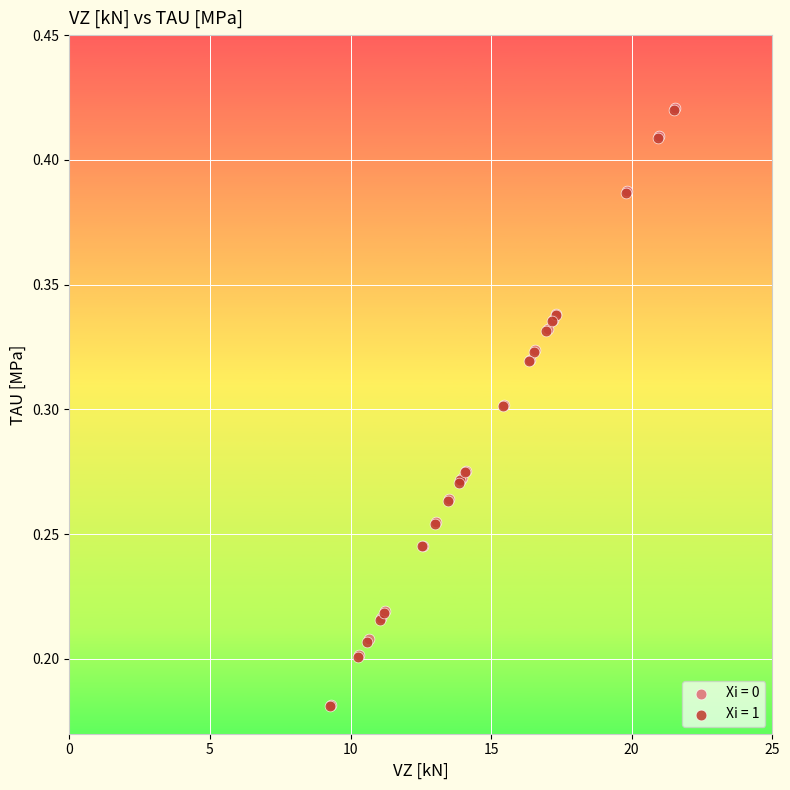

What are all the series names shown in the legend?

Xi = 0, Xi = 1